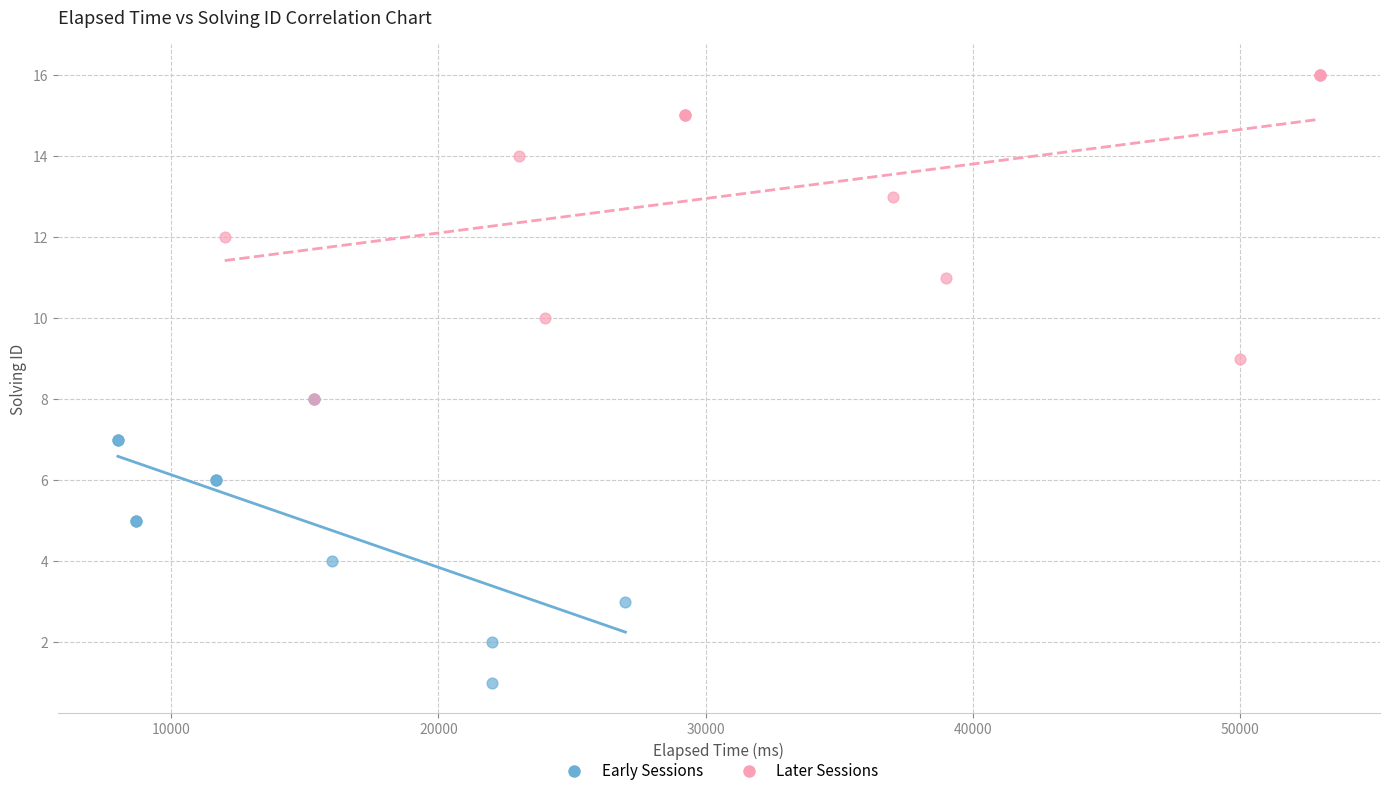

Which series has the widest spread of Y values?

Later Sessions